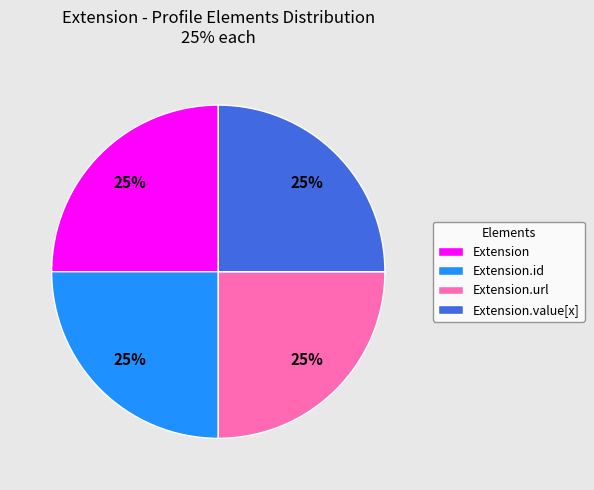

What percentage is the Extension slice, to the nearest percent?

25%